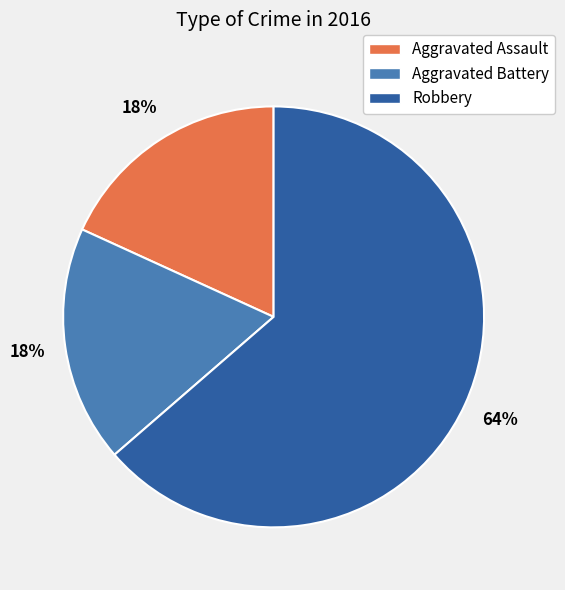

Which slice is the largest?

Robbery